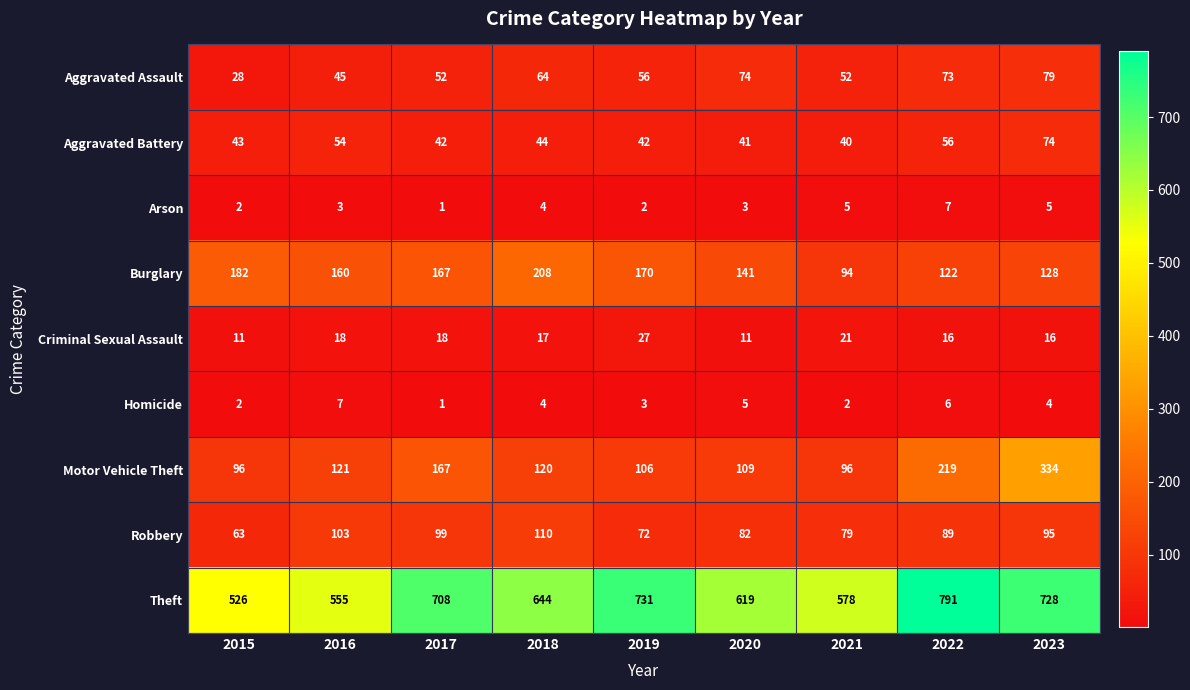

How many distinct data groups are displayed?

9